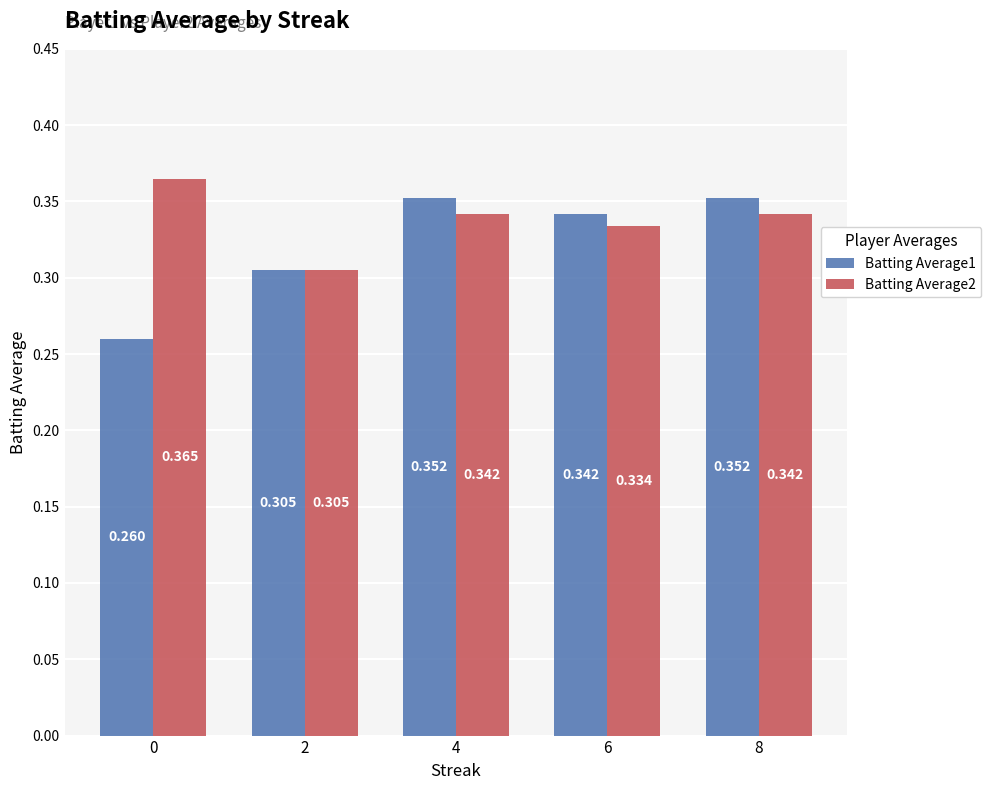

Rank the series at 0 from highest to lowest value.

Batting Average2, Batting Average1